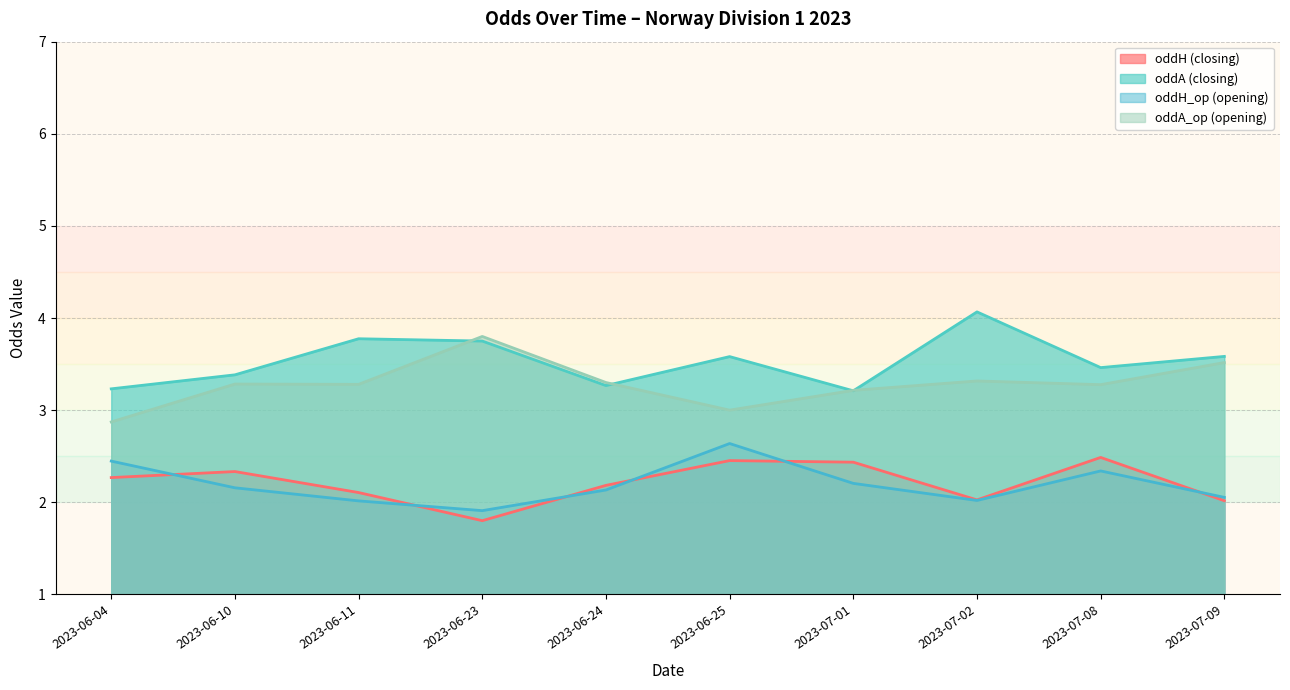

Where is oddH_op nearest to the value 2?

2023-07-09